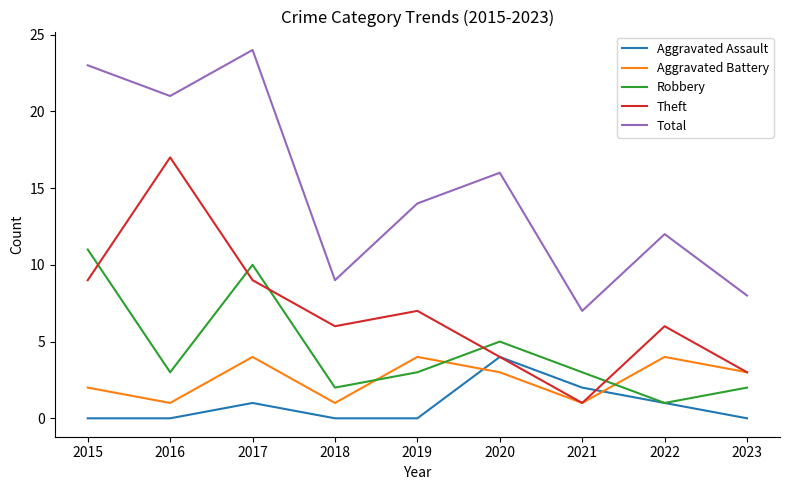

True or false: Aggravated Battery and Total cross at least once.

False